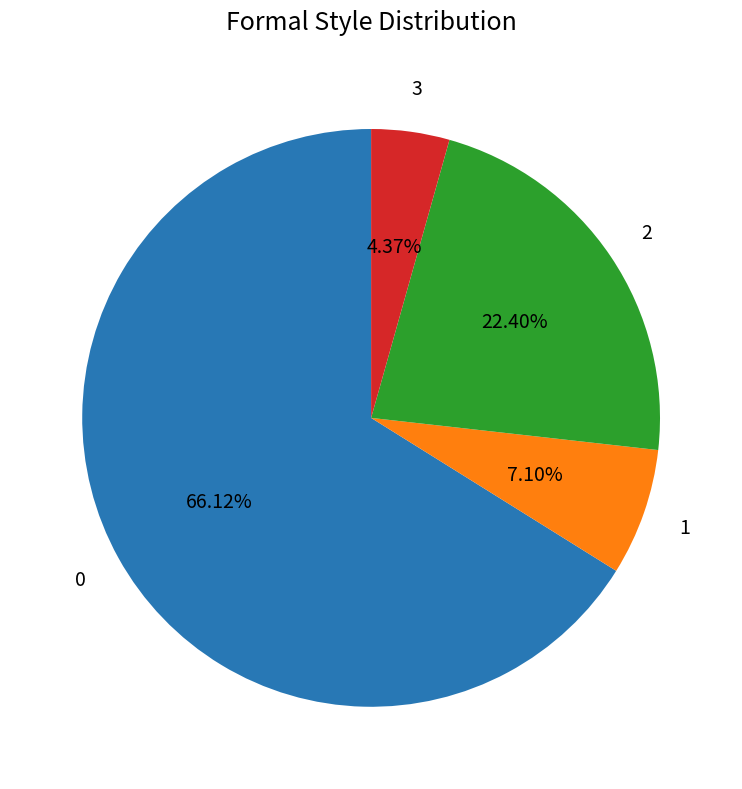

Is there a majority slice in this chart?

Yes